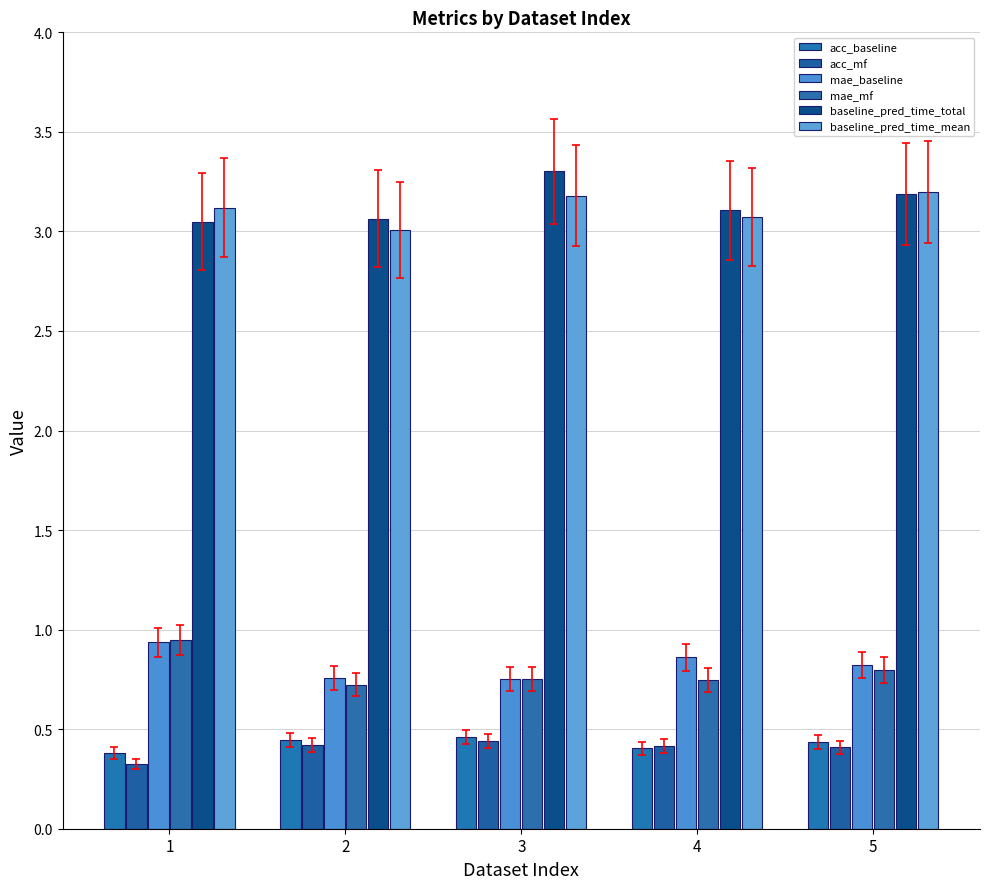

How many bars are there in total?

30